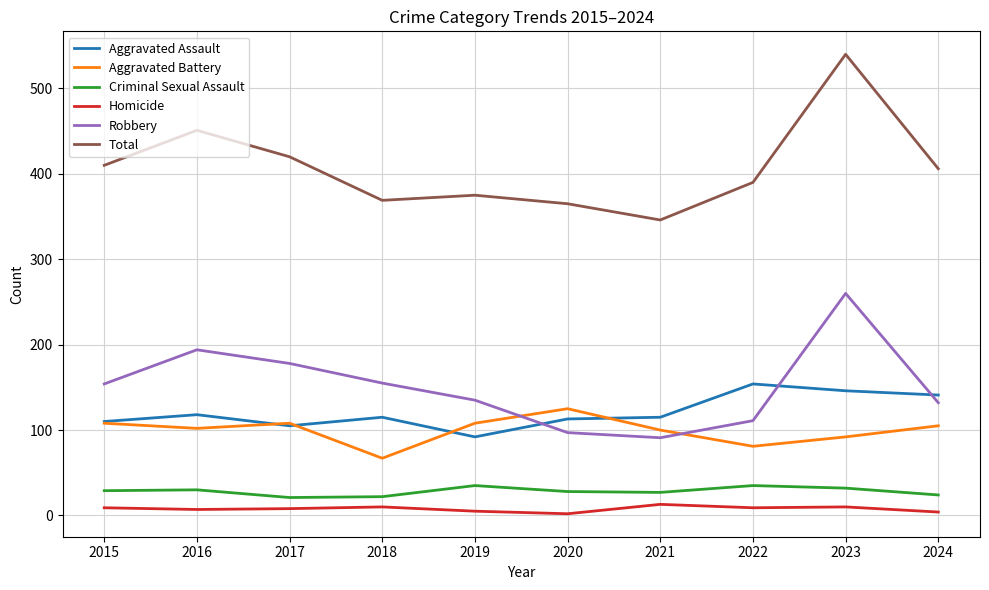

True or false: Homicide and Total intersect in this chart.

False